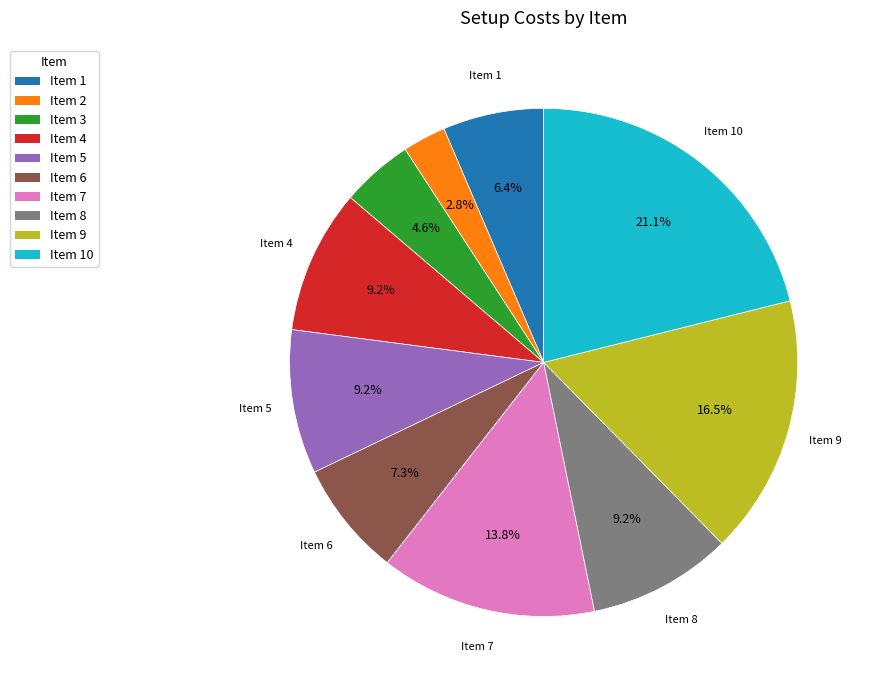

Which has a higher value, Item 7 or Item 3?

Item 7